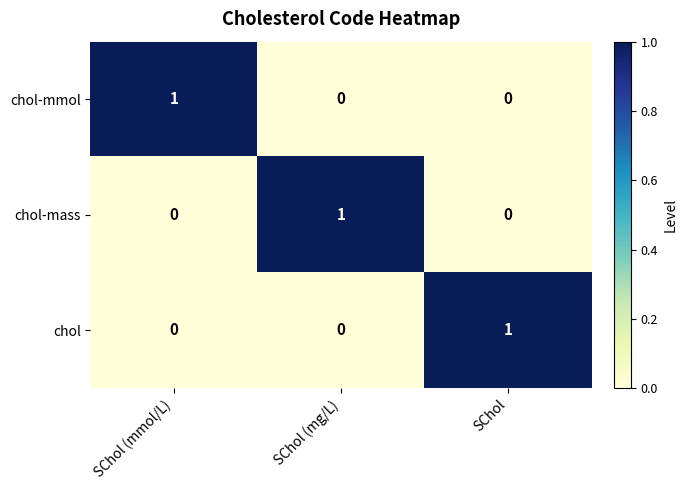

Count the chol-mass values in the range 0 to 1.

3